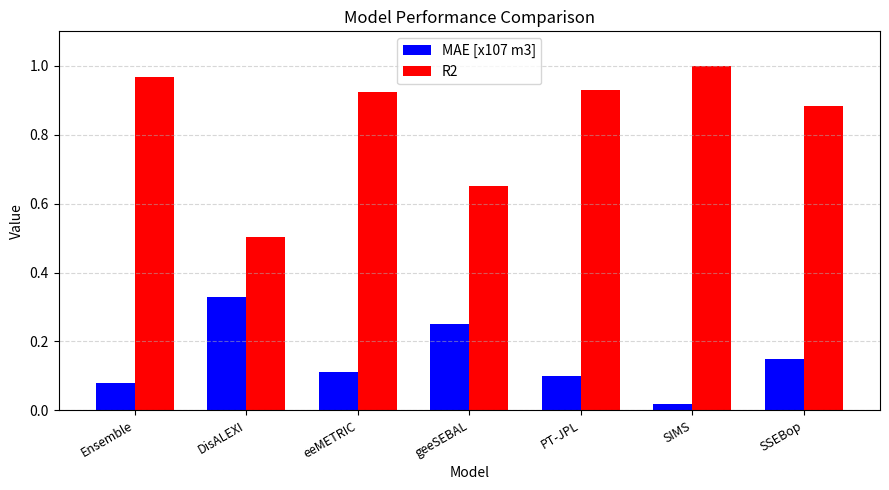

At which label is R2 closest to 0?

DisALEXI